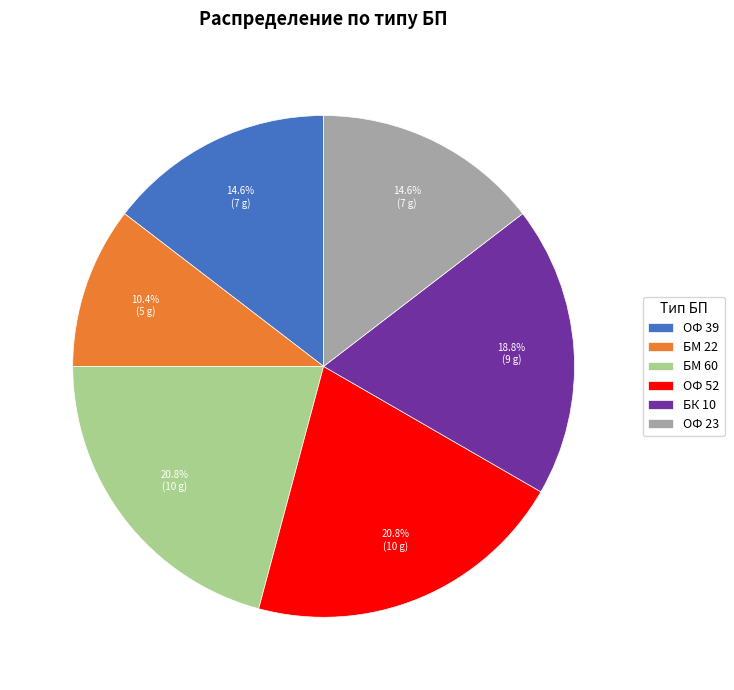

To the nearest percent, what is the difference between the largest and smallest slice percentages?

10%